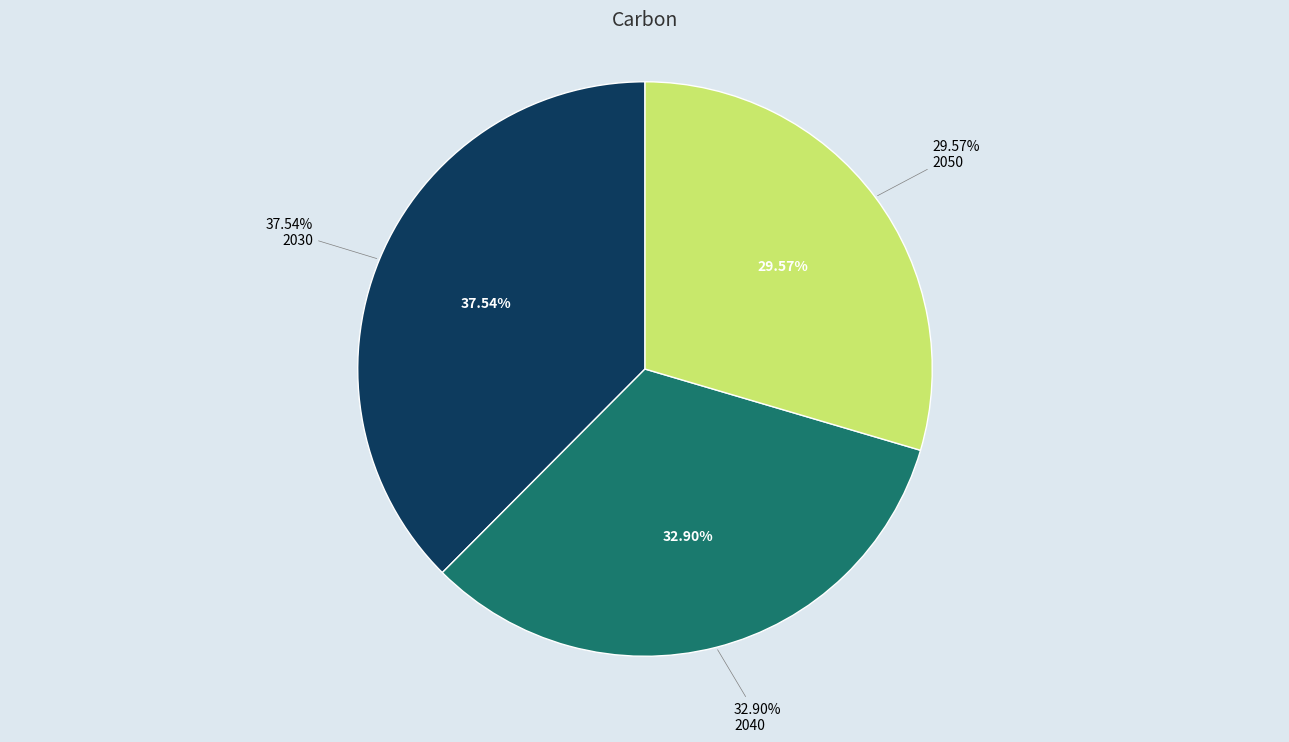

Count the number of slices in the pie.

3